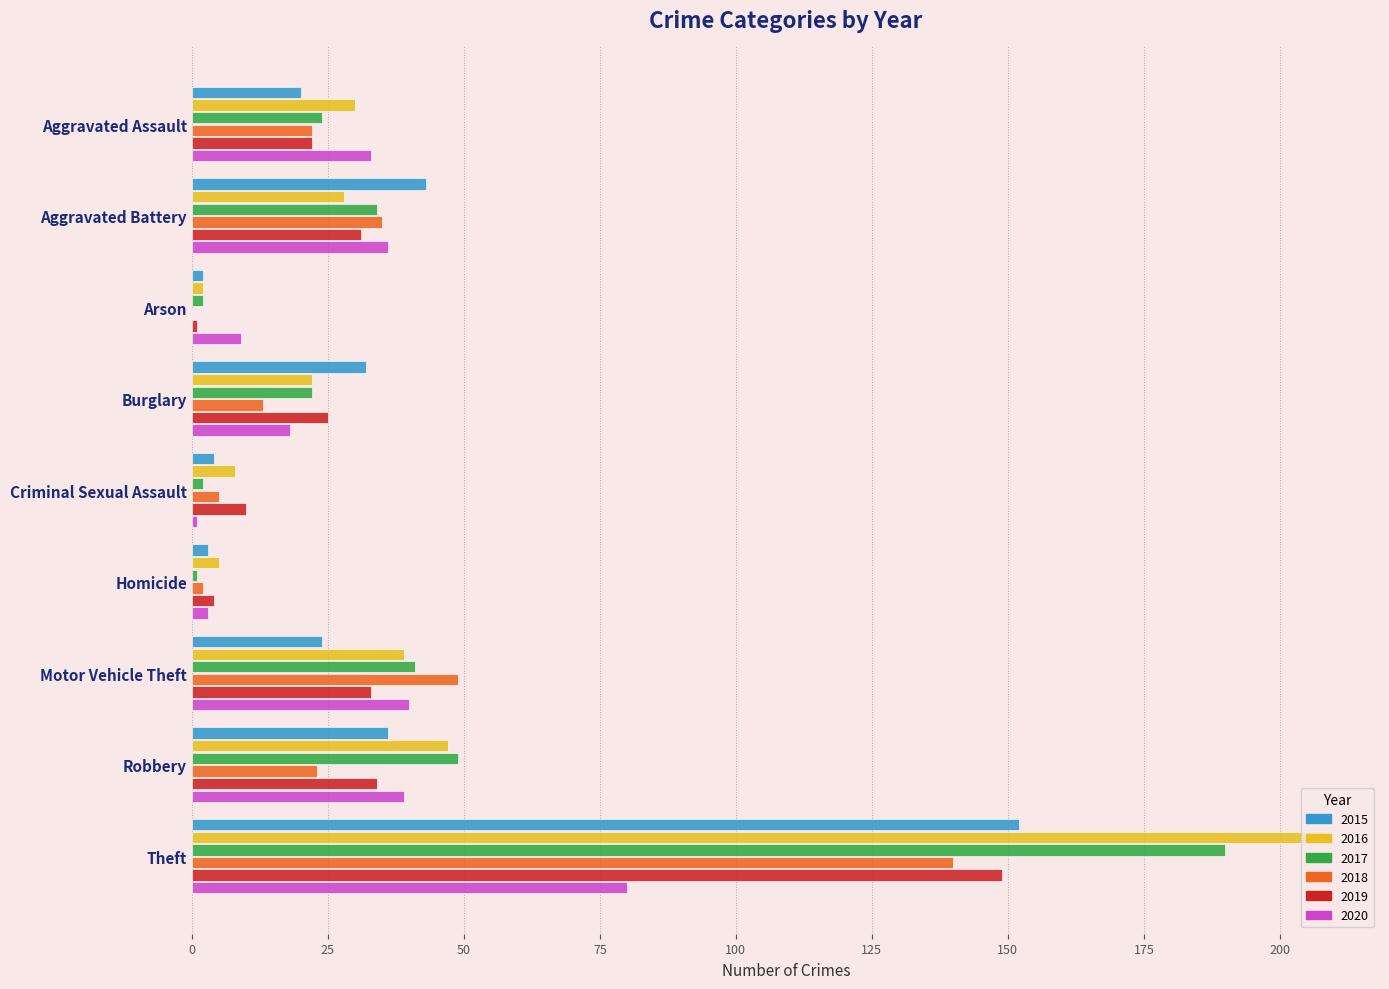

At which label is 2018 closest to 70?

Motor Vehicle Theft